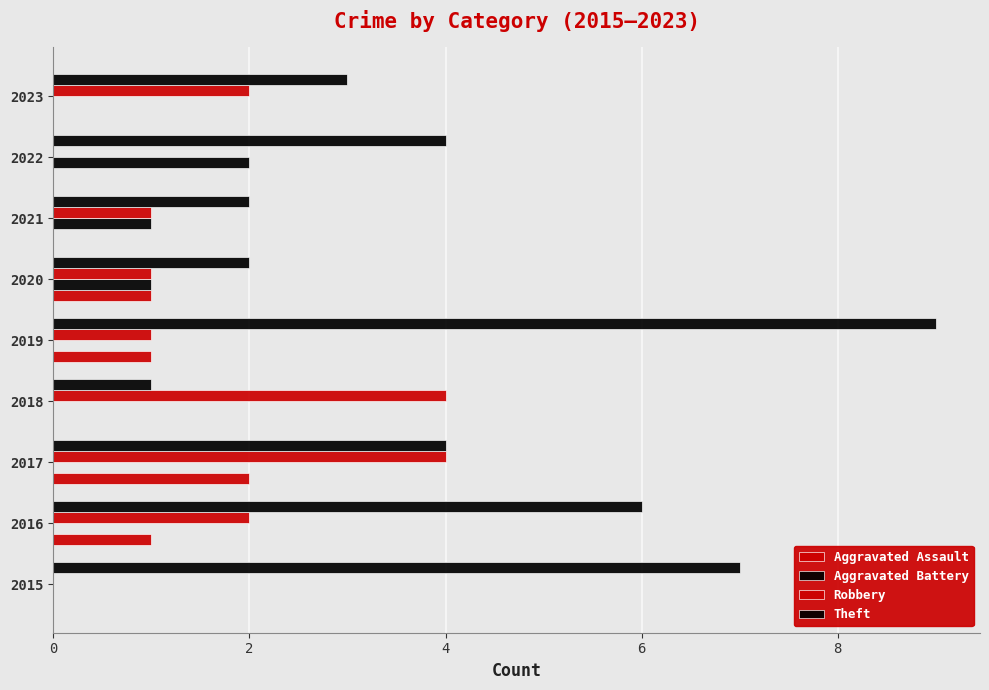

What is the value of the Robbery bar at the 7th from the left?

4